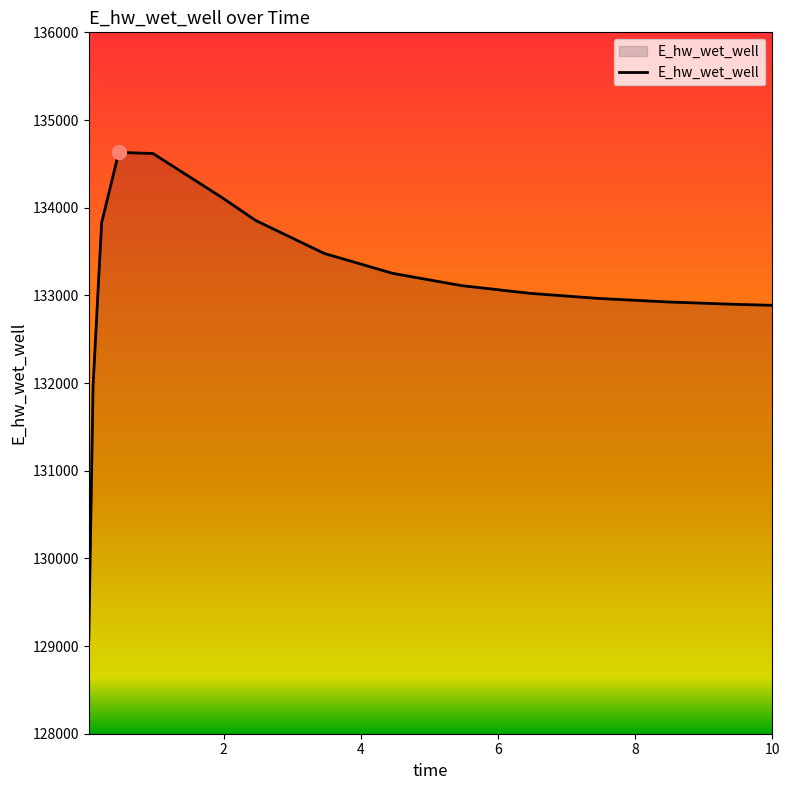

How many lines are shown in the chart?

1